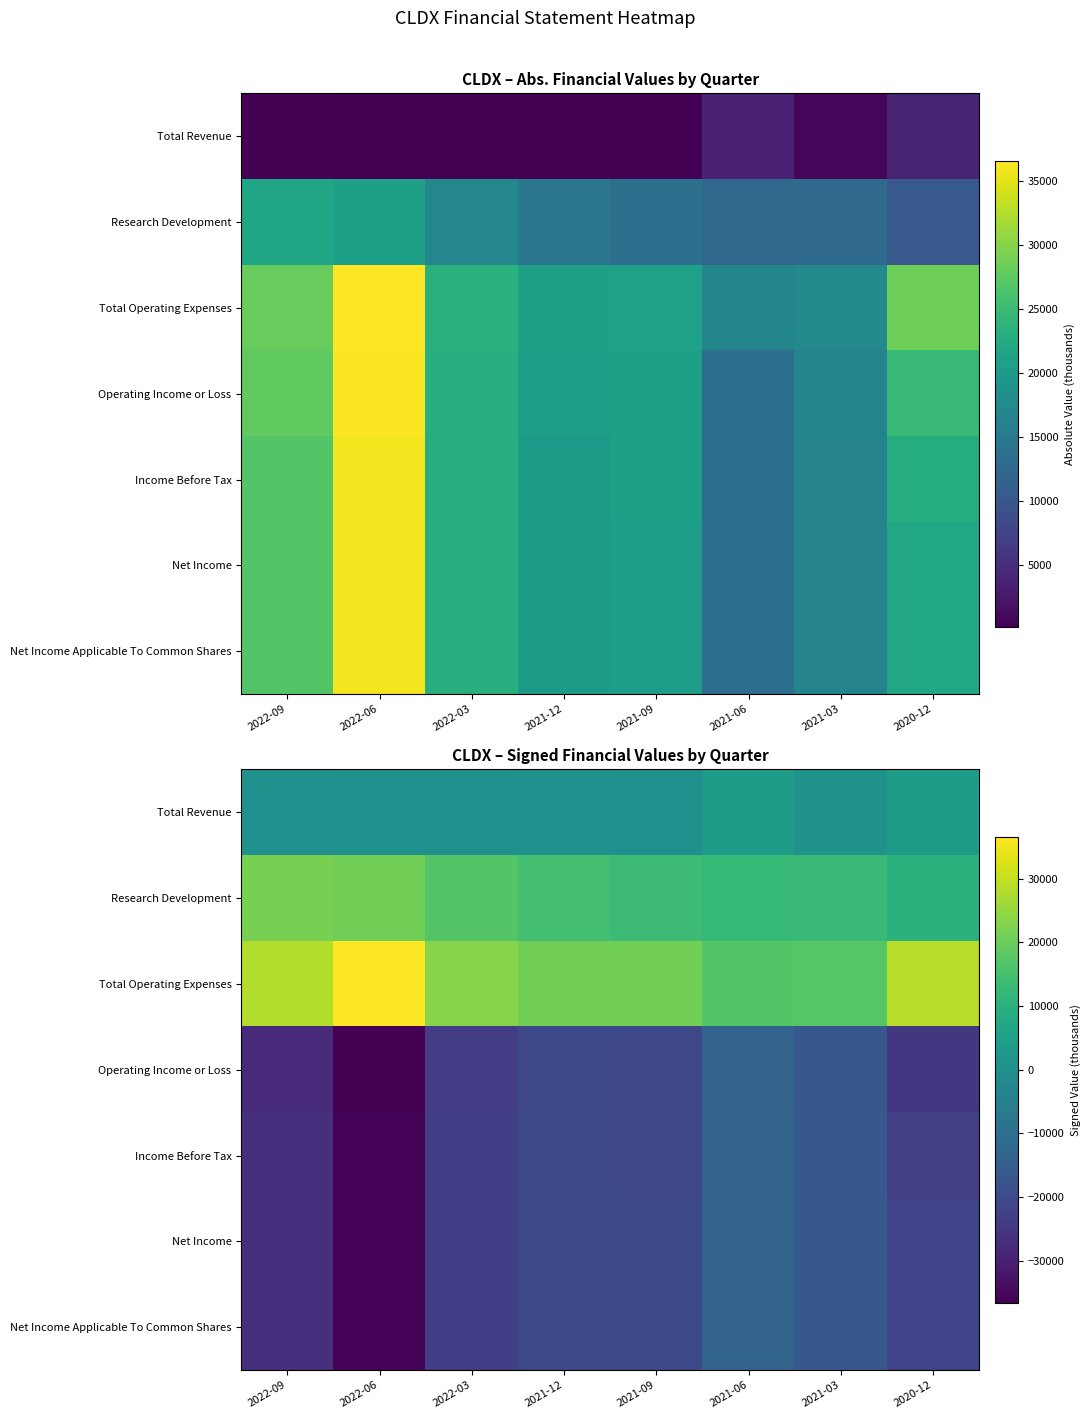

The value of Research Development at 2022-09 is 21600. True or false?

True